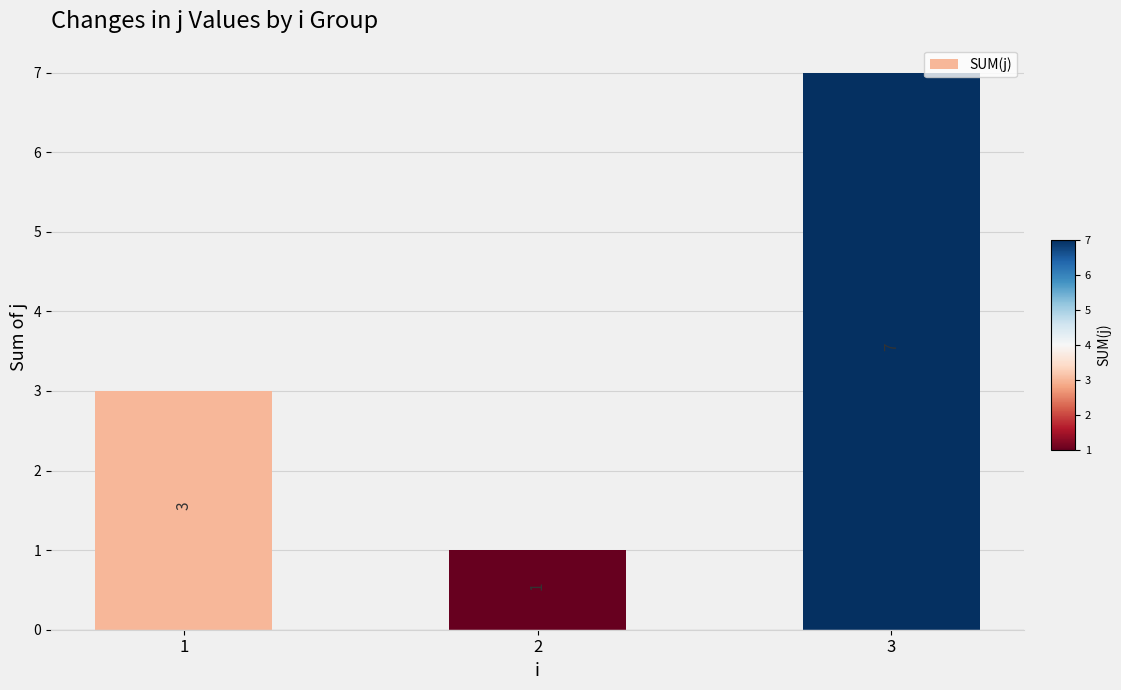

What is the sum of all values?

11